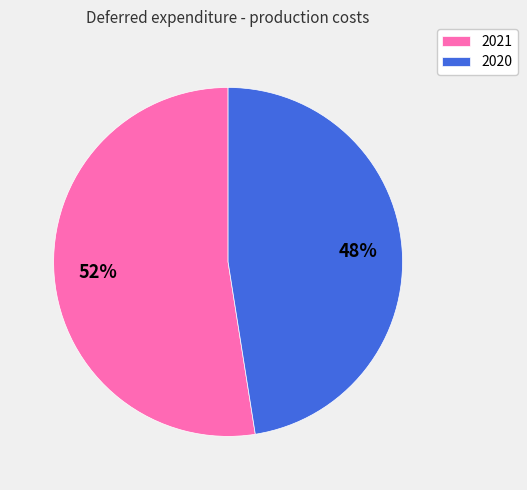

To the nearest percent, what portion does 2021 represent?

52%